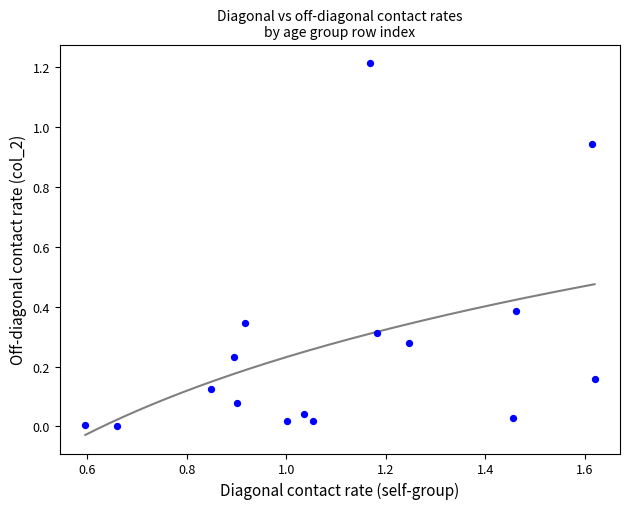

What is the range of X values (max minus min)?

1.0